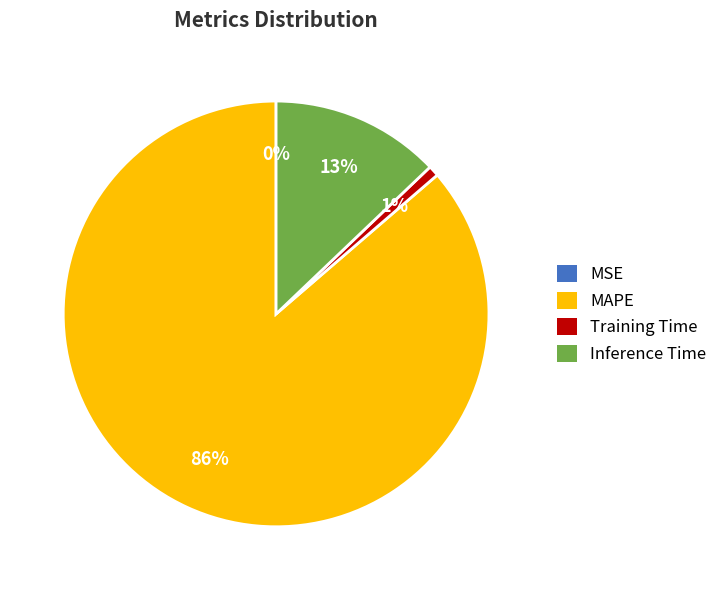

Which slice represents more than half of the pie?

MAPE